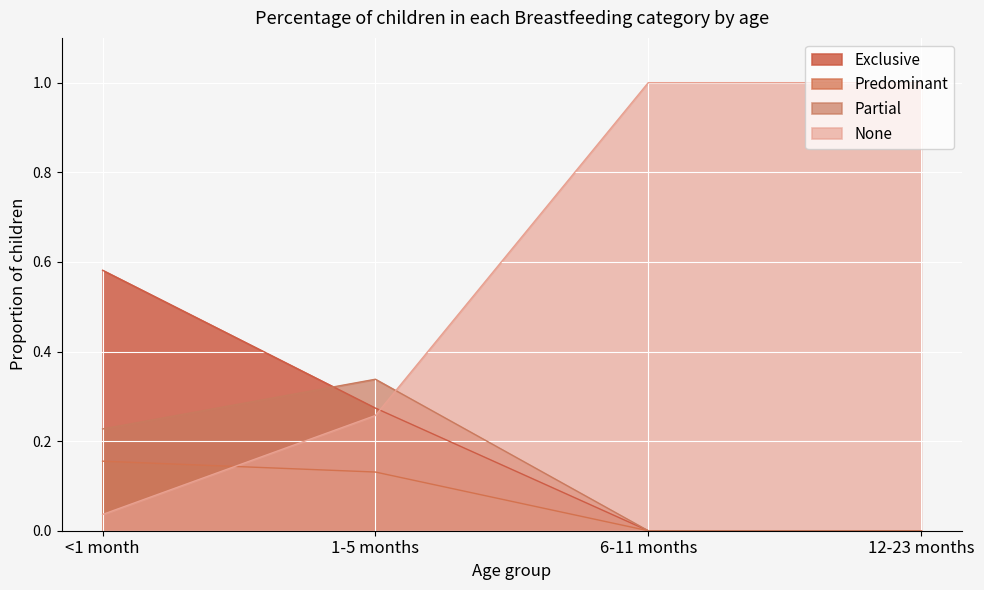

What is the sum of the Predominant values at 12-23 months and <1 month?

0.2